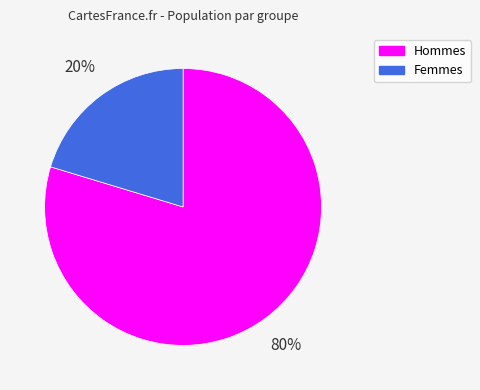

To the nearest percent, what is the average slice percentage?

50%